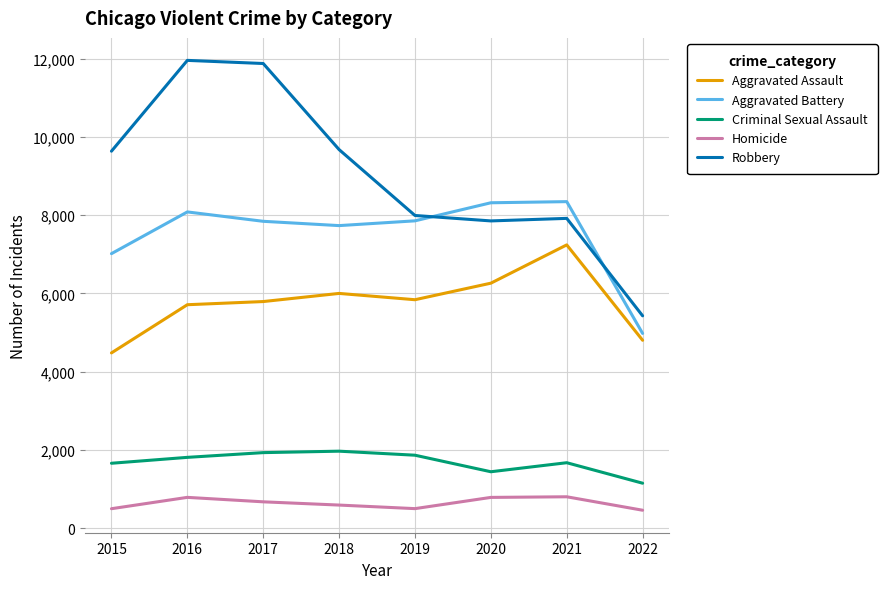

What is the minimum value for Aggravated Battery?

4978